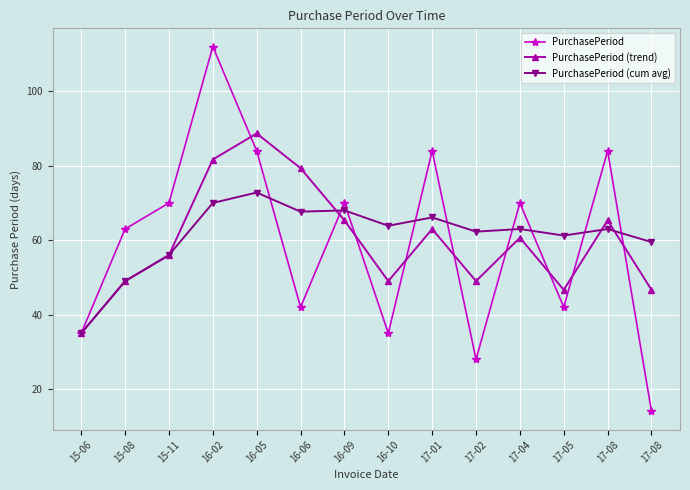

Where is the first local minimum for PurchasePeriod (trend)?

16-10